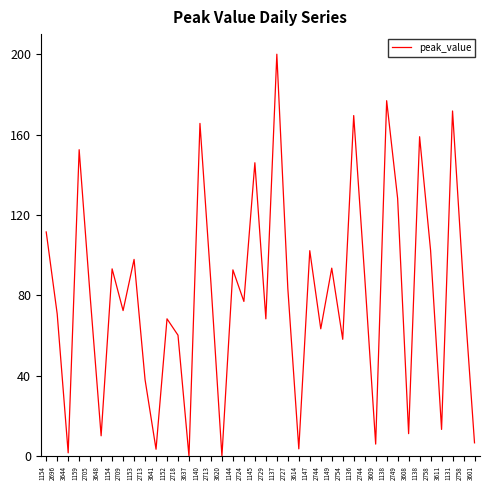

What is the label of the 7th point from the right?

3608